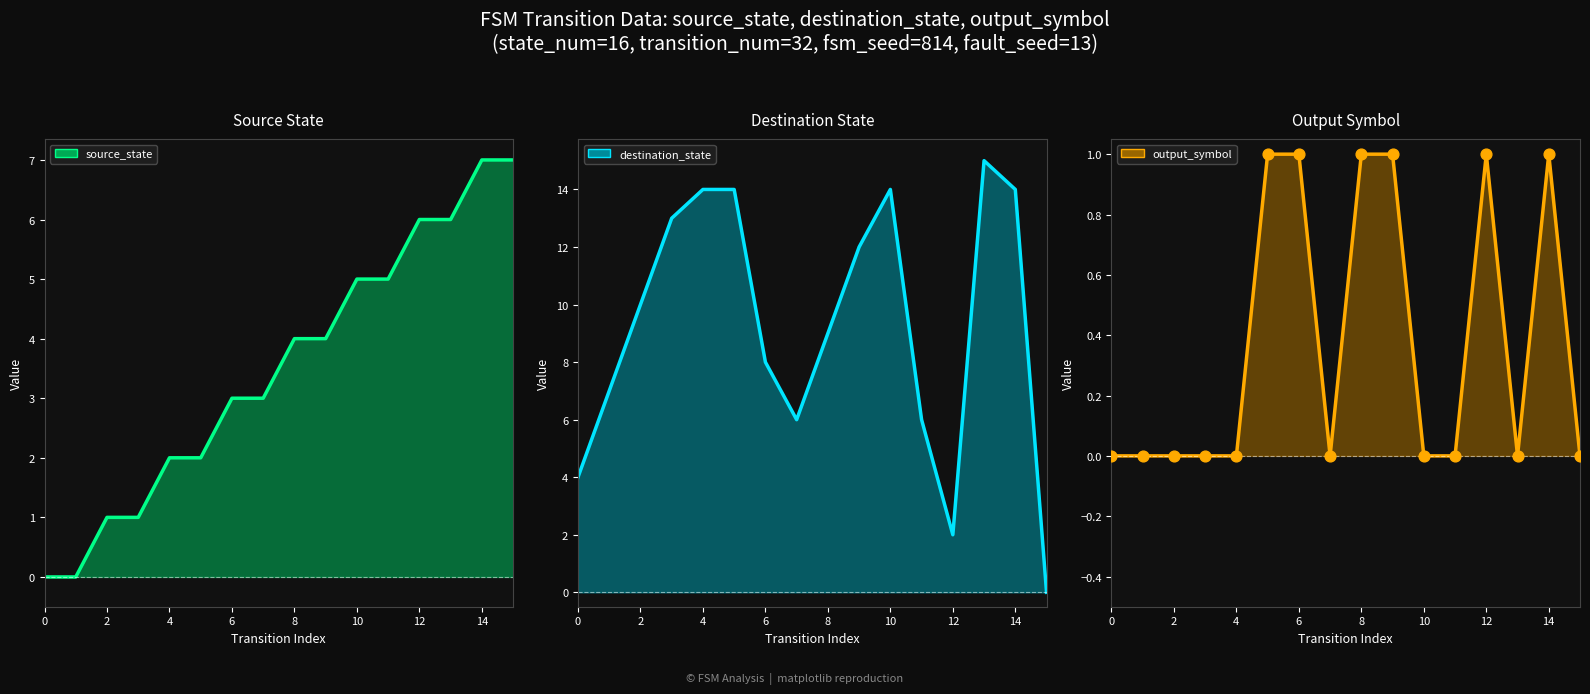

Which series has the largest total across all categories?

destination_state